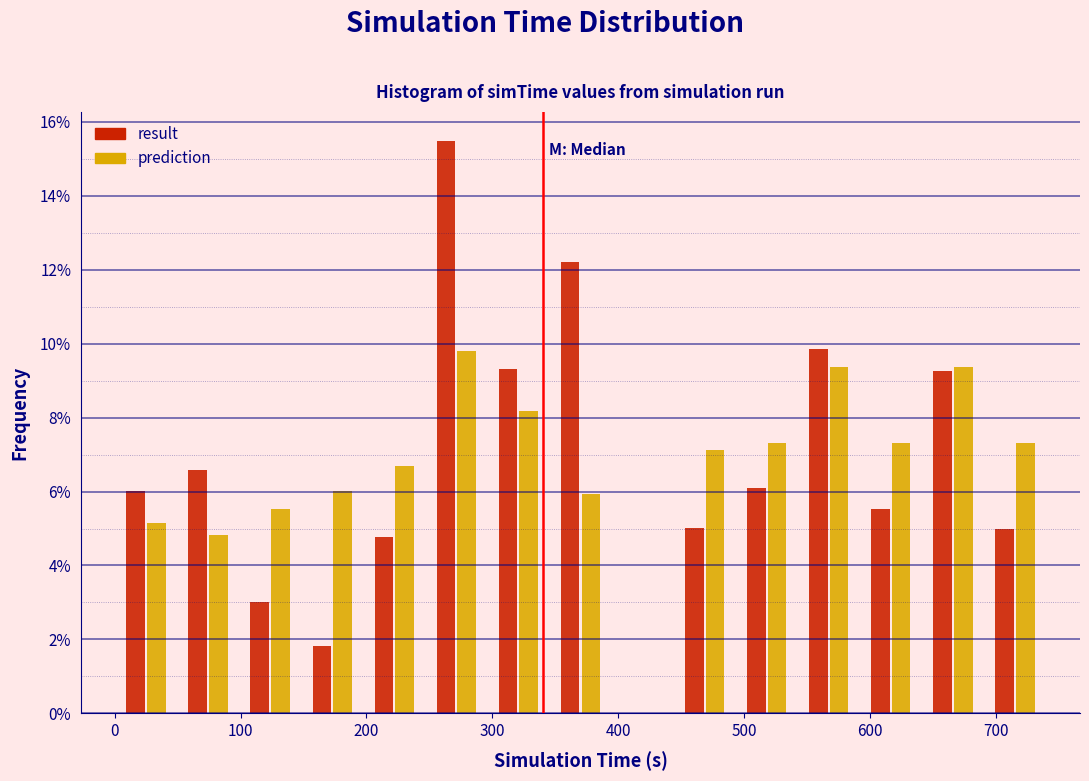

Reading left to right, transcribe this chart: for each range on the x-axis, give the height of each series' bar. Neither the bar edges nor the heights are printed on the chart, so give them approximately, as read against the axes.

0 to 50: result=6.0	prediction=5.2
50 to 100: result=6.6	prediction=4.8
100 to 150: result=3.0	prediction=5.6
150 to 200: result=1.8	prediction=6.0
200 to 250: result=4.8	prediction=6.8
250 to 300: result=15.4	prediction=9.8
300 to 350: result=9.4	prediction=8.2
350 to 390: result=12.2	prediction=6.0
390 to 440: result=0	prediction=0
440 to 490: result=5.0	prediction=7.2
490 to 540: result=6.2	prediction=7.4
540 to 590: result=9.8	prediction=9.4
590 to 640: result=5.6	prediction=7.4
640 to 690: result=9.2	prediction=9.4
690 to 740: result=5.0	prediction=7.4